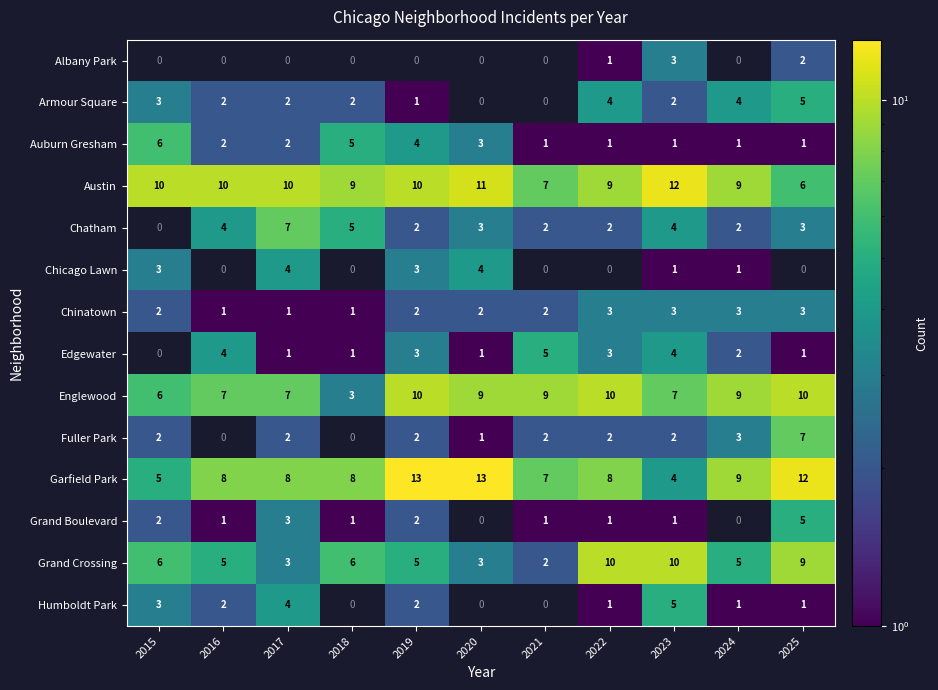

What is the approximate value of Chinatown at 2024?

3